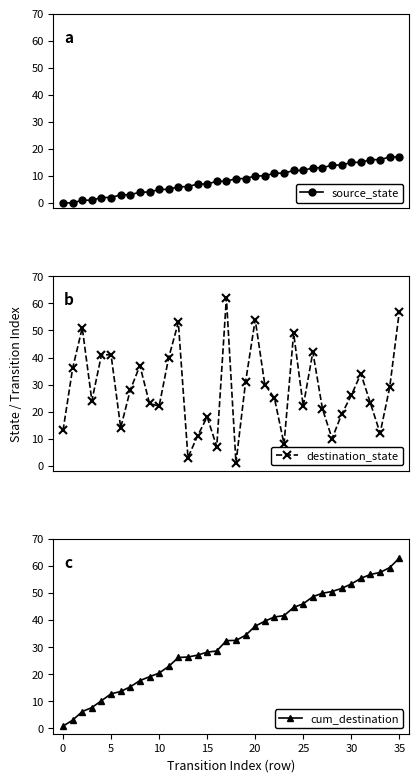

What is the difference between the destination_state values at 13 and 14?

8.0